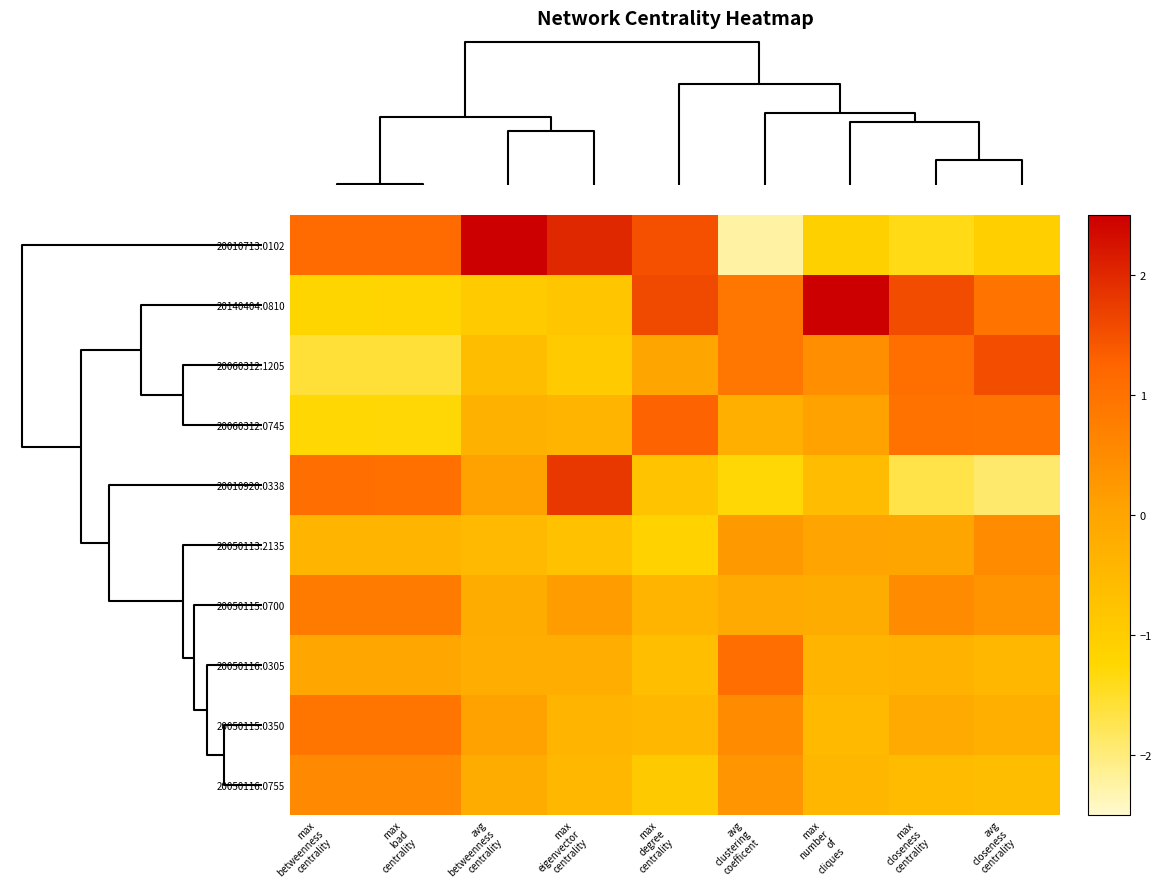

Reading left to right, extract all data points from this chart.

20010713.0102: max
betweenness
centrality=1.1	max
load
centrality=1.1	avg
betweenness
centrality=2.9	max
eigenvector
centrality=2.0	max
degree
centrality=1.5	avg
clustering
coefficent=-2.2	max
number
of
cliques=-1.1	max
closeness
centrality=-1.4	avg
closeness
centrality=-1.1
20140404.0810: max
betweenness
centrality=-1.2	max
load
centrality=-1.2	avg
betweenness
centrality=-1.0	max
eigenvector
centrality=-0.8	max
degree
centrality=1.6	avg
clustering
coefficent=0.9	max
number
of
cliques=2.8	max
closeness
centrality=1.6	avg
closeness
centrality=1.0
20060312.1205: max
betweenness
centrality=-1.6	max
load
centrality=-1.6	avg
betweenness
centrality=-0.6	max
eigenvector
centrality=-1.0	max
degree
centrality=-0.0	avg
clustering
coefficent=0.9	max
number
of
cliques=0.4	max
closeness
centrality=1.1	avg
closeness
centrality=1.5
20060312.0745: max
betweenness
centrality=-1.3	max
load
centrality=-1.3	avg
betweenness
centrality=-0.3	max
eigenvector
centrality=-0.4	max
degree
centrality=1.3	avg
clustering
coefficent=-0.3	max
number
of
cliques=0.0	max
closeness
centrality=1.0	avg
closeness
centrality=1.0
20010920.0338: max
betweenness
centrality=1.1	max
load
centrality=1.0	avg
betweenness
centrality=0.1	max
eigenvector
centrality=1.8	max
degree
centrality=-0.8	avg
clustering
coefficent=-1.3	max
number
of
cliques=-0.6	max
closeness
centrality=-1.7	avg
closeness
centrality=-1.9
20050113.2135: max
betweenness
centrality=-0.4	max
load
centrality=-0.4	avg
betweenness
centrality=-0.5	max
eigenvector
centrality=-0.7	max
degree
centrality=-1.1	avg
clustering
coefficent=0.2	max
number
of
cliques=0.0	max
closeness
centrality=-0.0	avg
closeness
centrality=0.5
20050115.0700: max
betweenness
centrality=0.8	max
load
centrality=0.8	avg
betweenness
centrality=-0.2	max
eigenvector
centrality=0.2	max
degree
centrality=-0.4	avg
clustering
coefficent=-0.2	max
number
of
cliques=-0.2	max
closeness
centrality=0.5	avg
closeness
centrality=0.3
20050116.0305: max
betweenness
centrality=-0.0	max
load
centrality=-0.0	avg
betweenness
centrality=-0.2	max
eigenvector
centrality=-0.2	max
degree
centrality=-0.7	avg
clustering
coefficent=1.1	max
number
of
cliques=-0.4	max
closeness
centrality=-0.4	avg
closeness
centrality=-0.5
20050115.0350: max
betweenness
centrality=0.9	max
load
centrality=0.9	avg
betweenness
centrality=0.0	max
eigenvector
centrality=-0.4	max
degree
centrality=-0.5	avg
clustering
coefficent=0.5	max
number
of
cliques=-0.5	max
closeness
centrality=-0.1	avg
closeness
centrality=-0.3
20050116.0755: max
betweenness
centrality=0.5	max
load
centrality=0.5	avg
betweenness
centrality=-0.2	max
eigenvector
centrality=-0.5	max
degree
centrality=-0.9	avg
clustering
coefficent=0.3	max
number
of
cliques=-0.4	max
closeness
centrality=-0.6	avg
closeness
centrality=-0.6